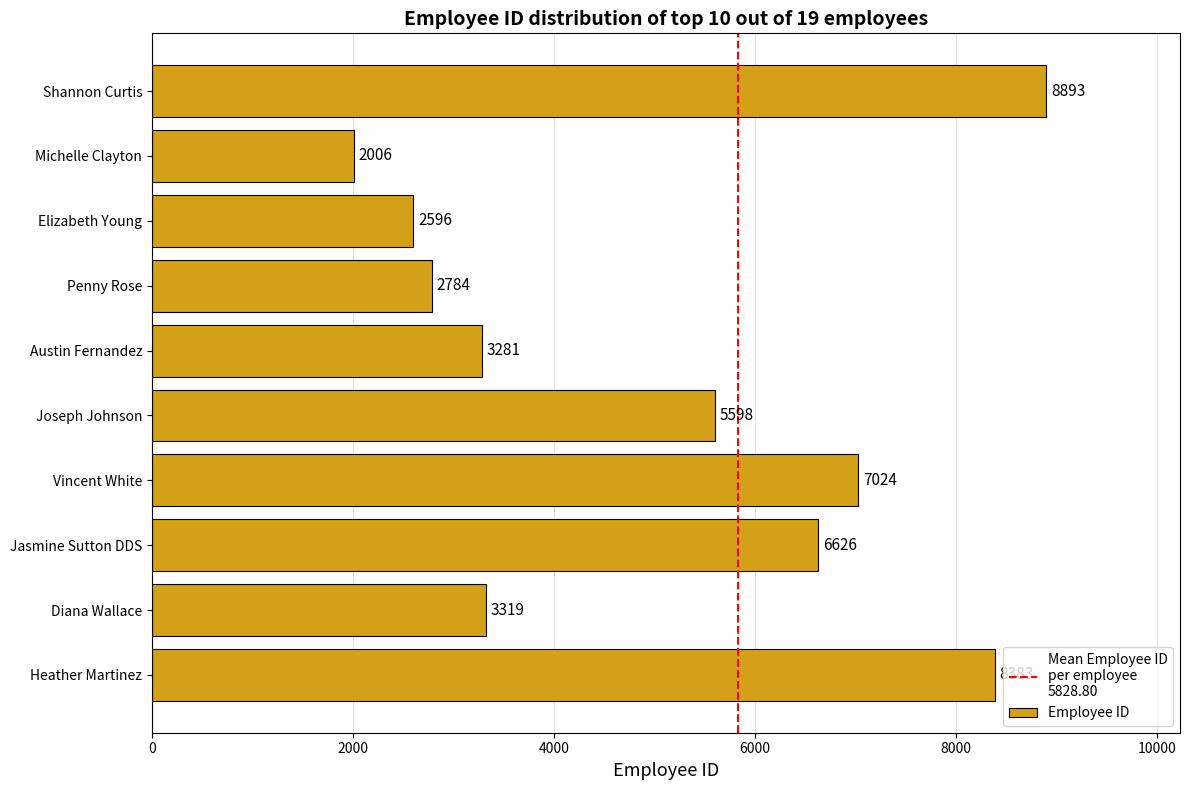

Rank the categories by value from lowest to highest.

Michelle Clayton, Elizabeth Young, Penny Rose, Austin Fernandez, Diana Wallace, Joseph Johnson, Jasmine Sutton DDS, Vincent White, Heather Martinez, Shannon Curtis